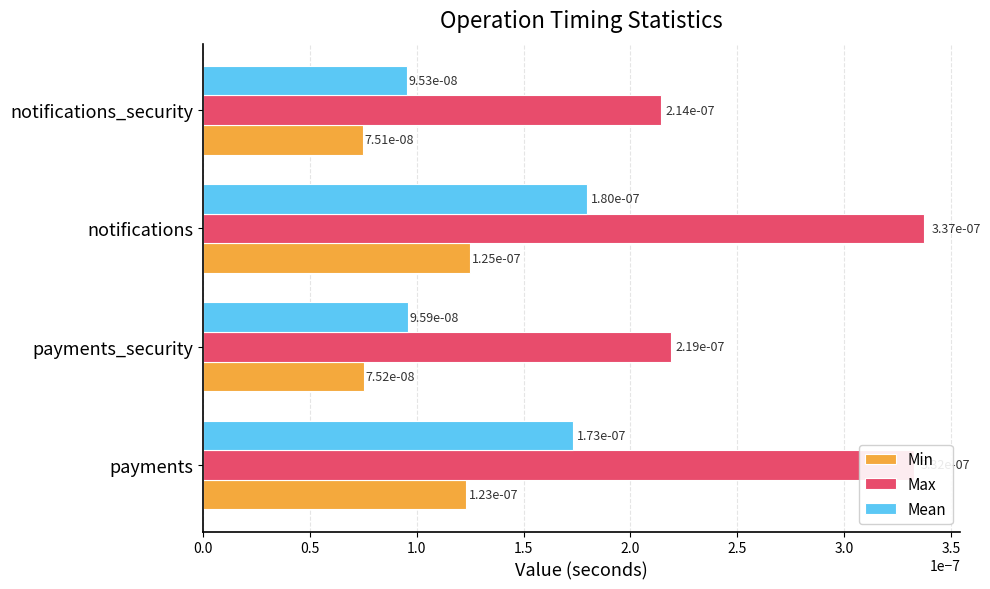

At how many categories does at least one series exceed 0?

4